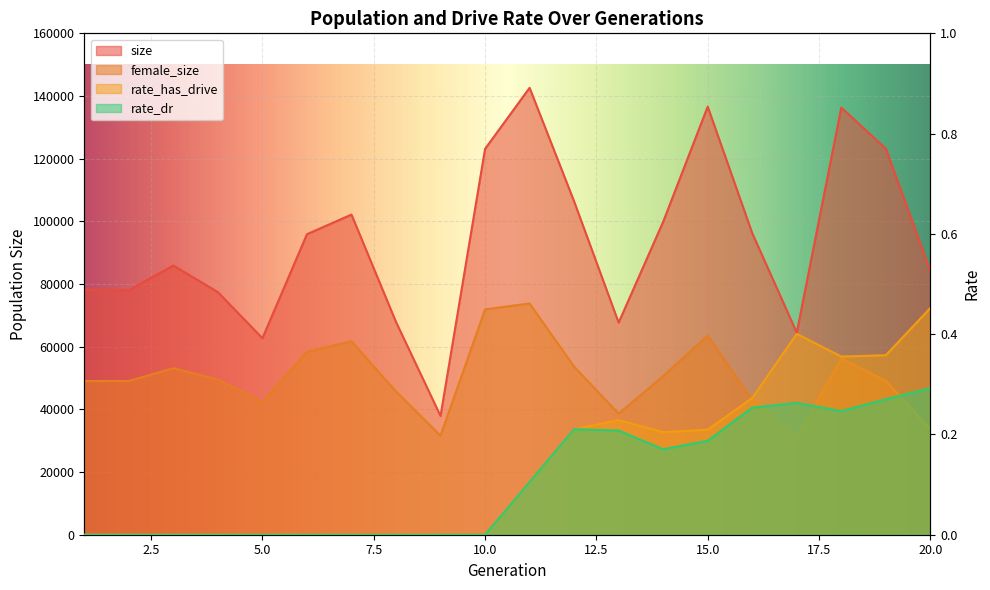

How many interior local peaks does the rate_has_drive series have?

2